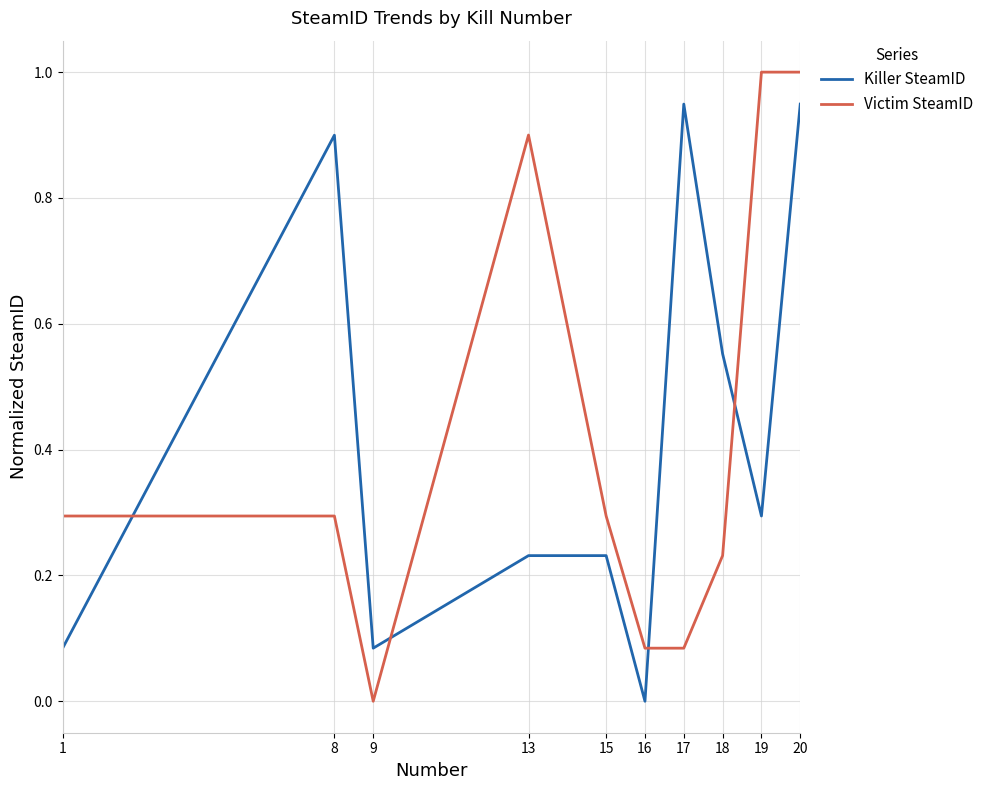

What is the spread (max minus min) of values at 18?

0.3